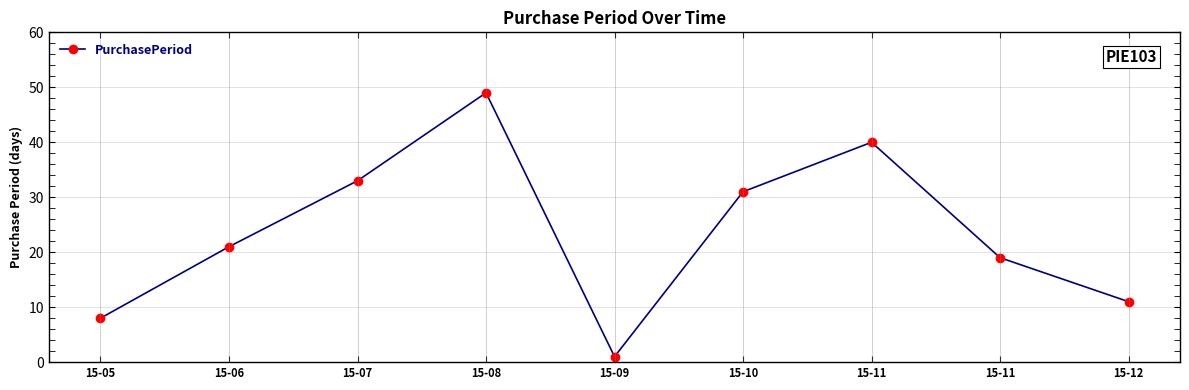

The chart shows a value of 33 at 15-07. True or false?

True